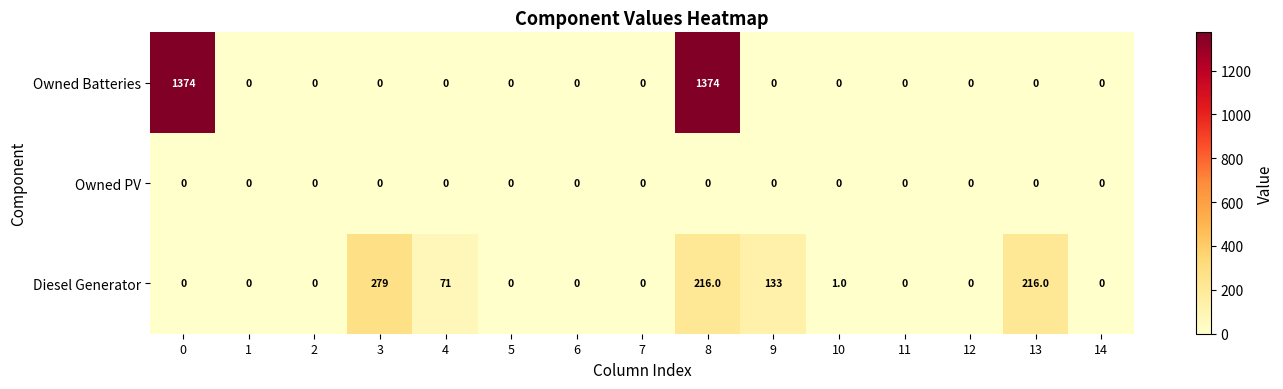

Which series has the largest range (max minus min)?

Owned Batteries